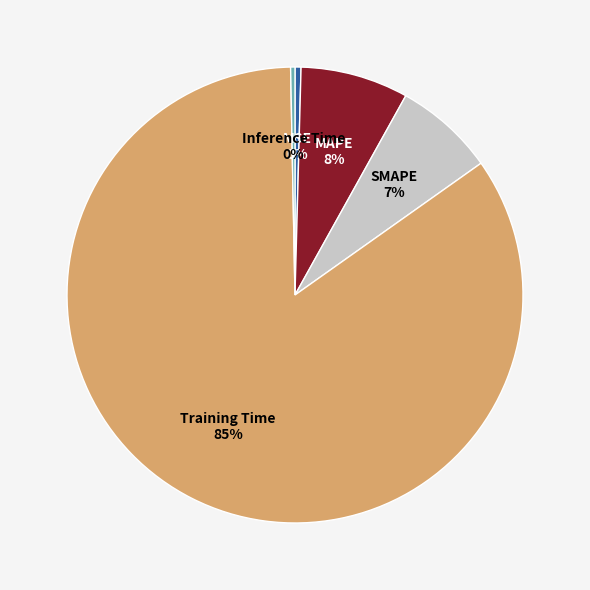

Does any single category account for the majority?

Yes